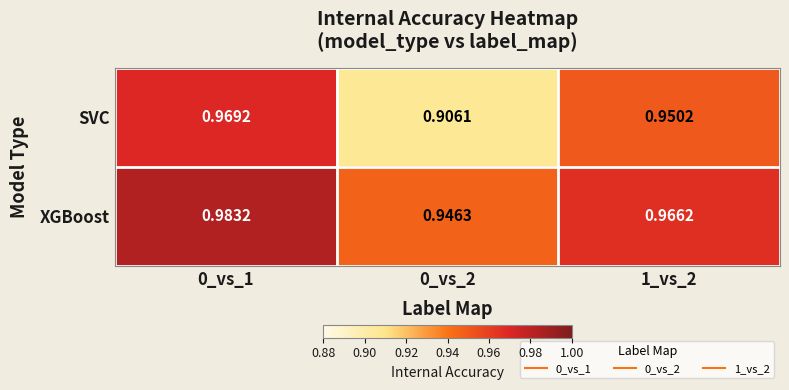

Which label corresponds to the smallest value in the chart?

0_vs_2